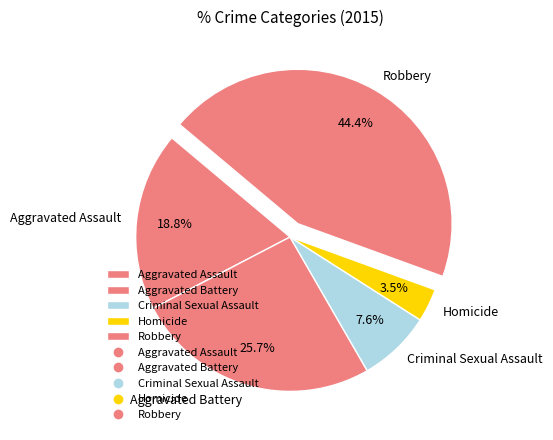

To the nearest percent, what portion does Robbery represent?

44%